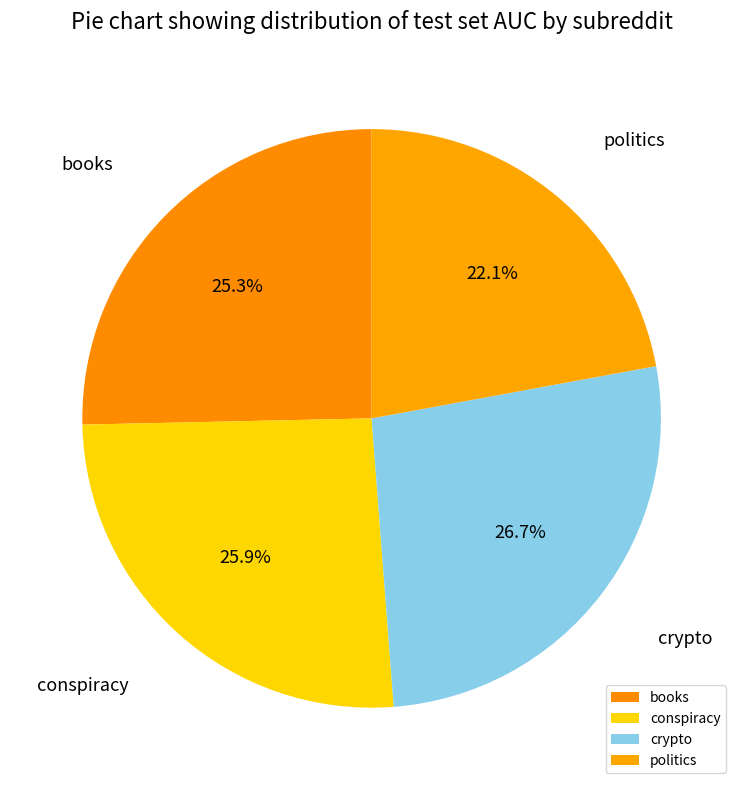

Which has a higher value, books or crypto?

crypto